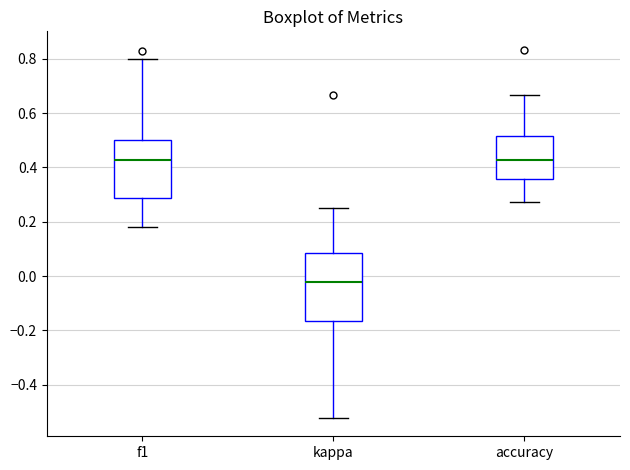

Reading left to right, transcribe this box plot: for each box, give where its median line is, the range the box spans, and where its two whiskers end, as read against the y-axis. The values are not printed on the chart, so give them approximately, as read against the axis.

f1: median 0.42, box 0.28 to 0.50, whiskers 0.18 to 0.80
kappa: median -0.02, box -0.16 to 0.08, whiskers -0.52 to 0.26
accuracy: median 0.42, box 0.36 to 0.52, whiskers 0.28 to 0.66